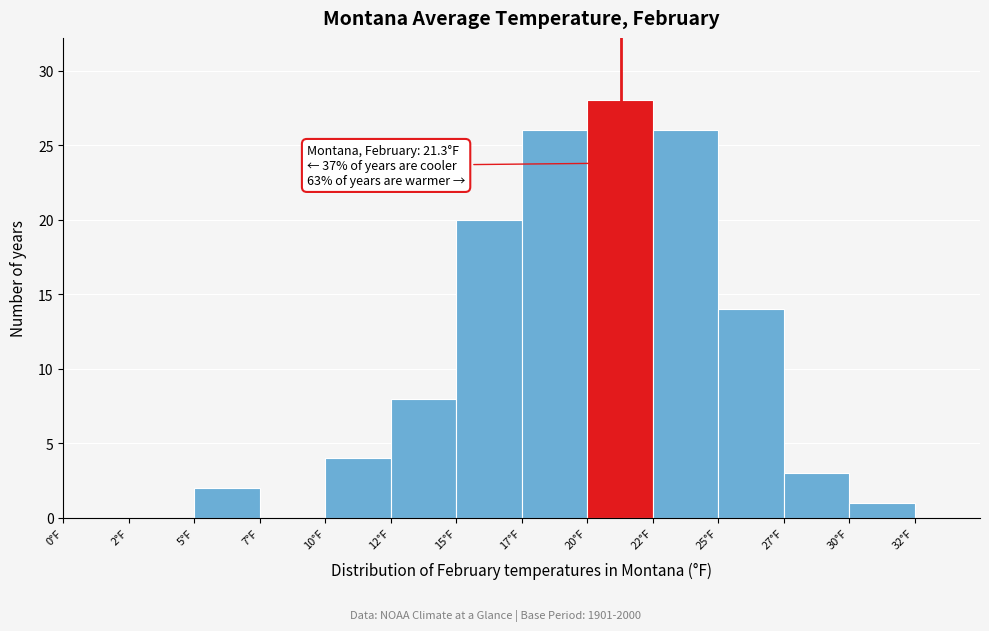

Reading right to left, transcribe all the data shown in this chart.

32°F=0	30°F=1	27°F=3	25°F=14	22°F=26	20°F=28	17°F=26	15°F=20	12°F=8	10°F=4	7°F=0	5°F=2	2°F=0	0°F=0